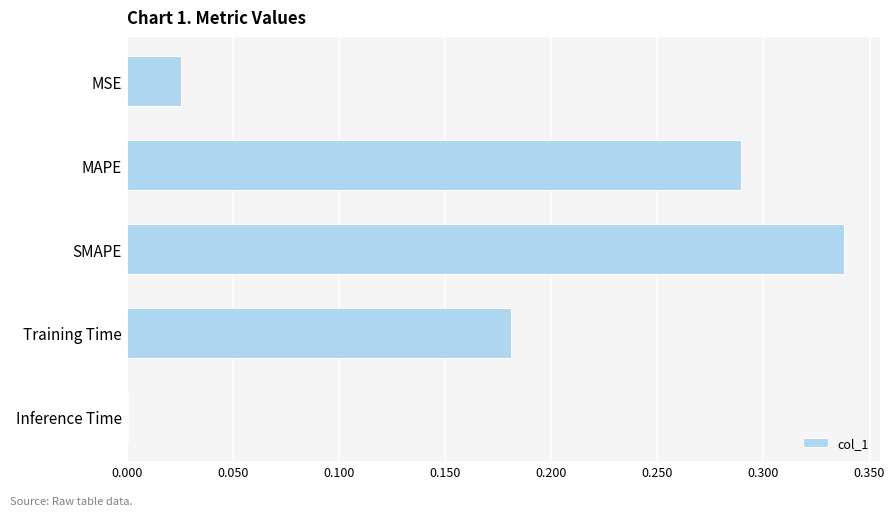

How many distinct data groups are displayed?

1